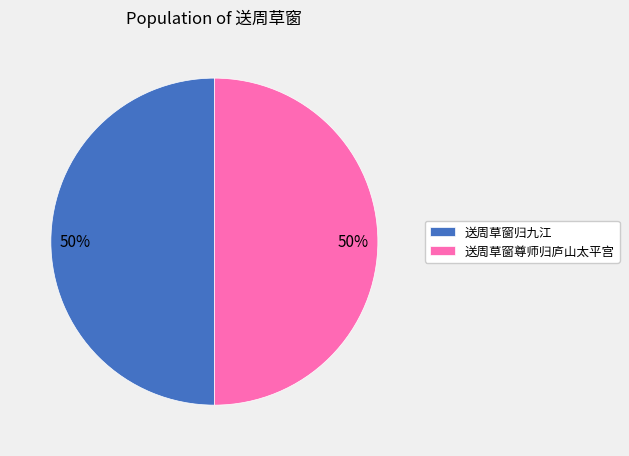

How many slices are in this pie chart?

2